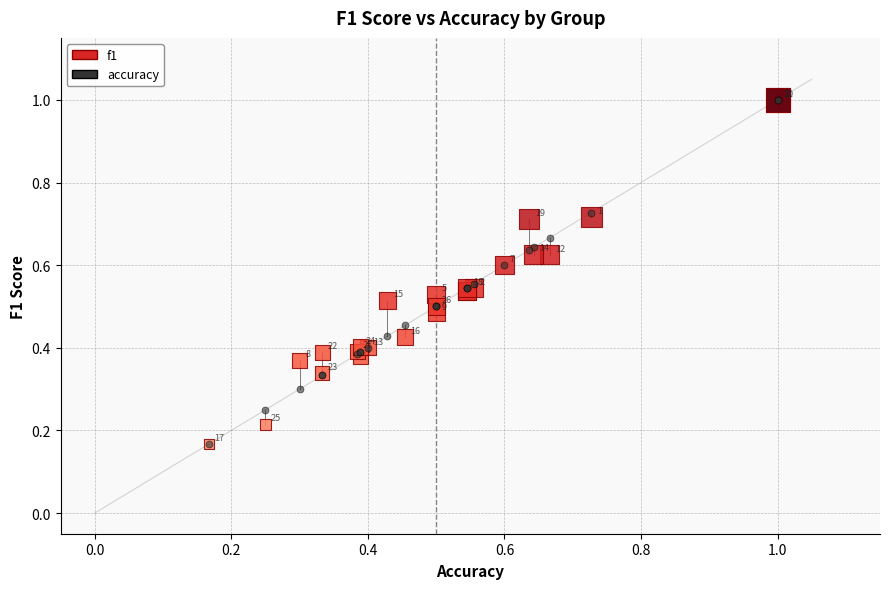

What are all the series names shown in the legend?

f1, accuracy